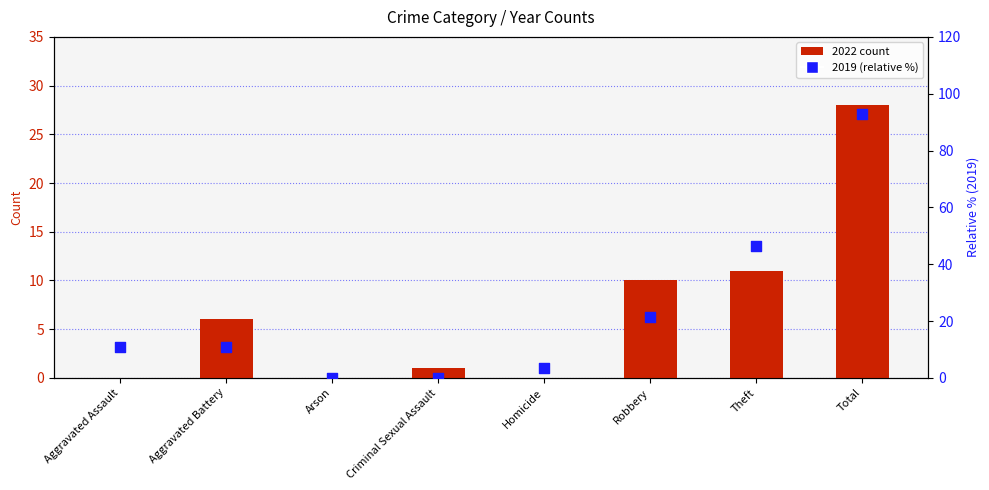

At how many categories does at least one series exceed 79?

1